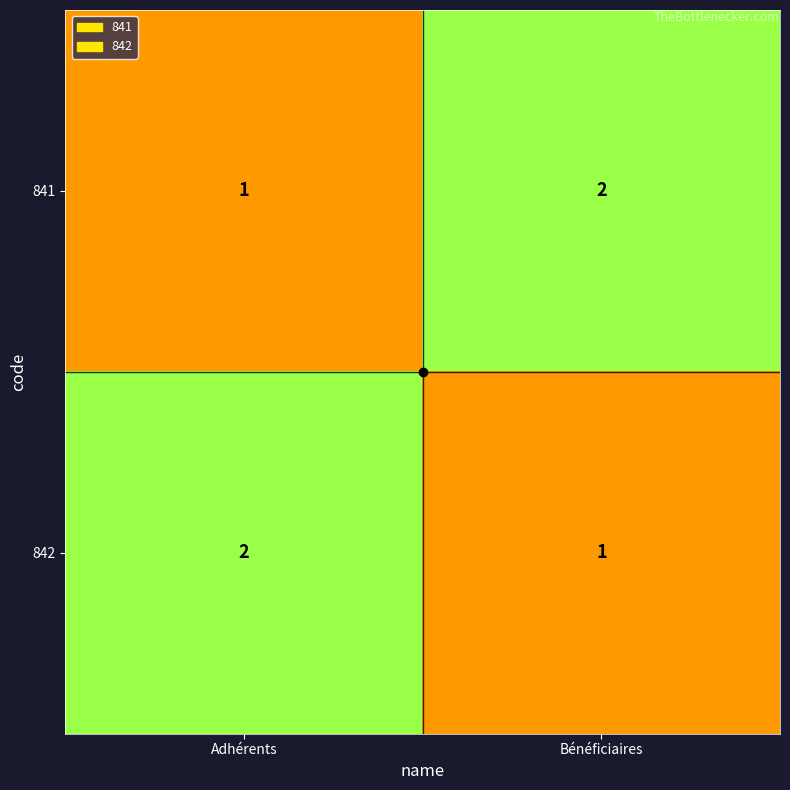

At which label is 841 closest to 1?

Adhérents